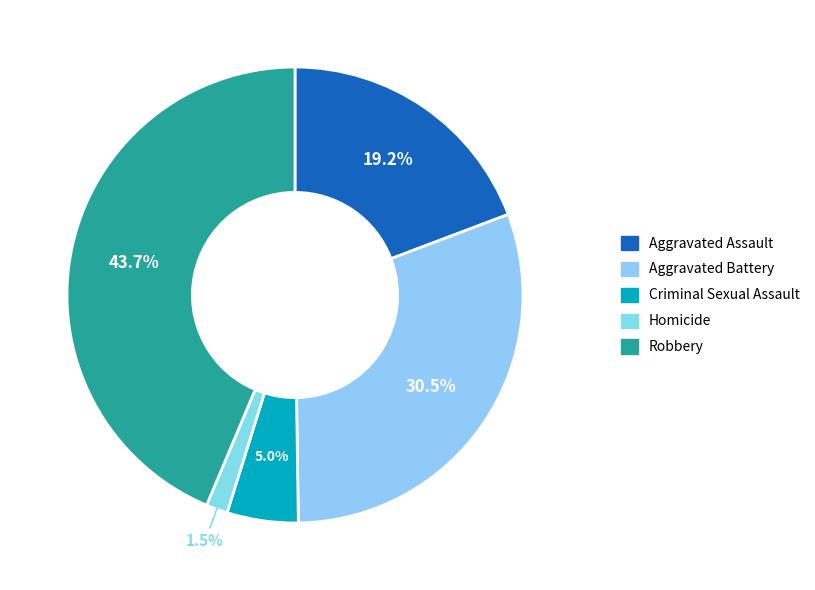

The Aggravated Battery slice represents 31% of the pie. True or false?

True